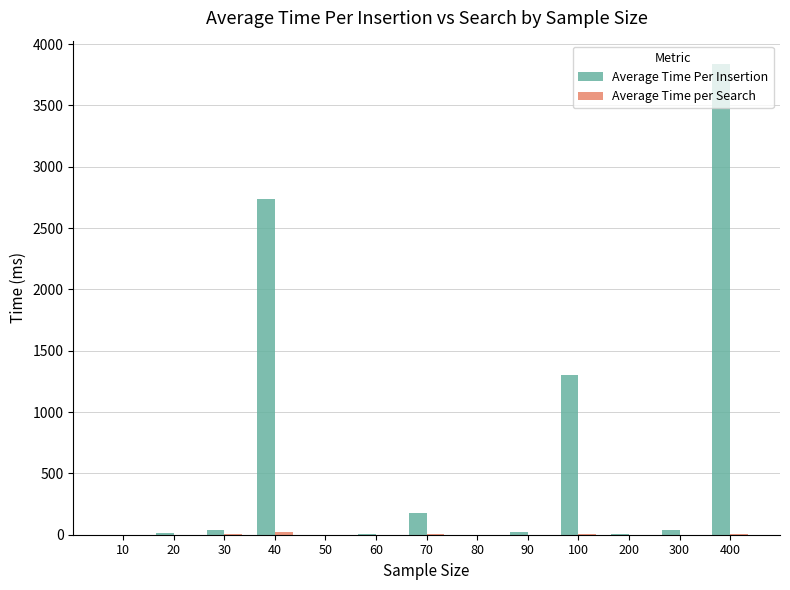

Which series changed the most between 90 and 100?

Average Time Per Insertion